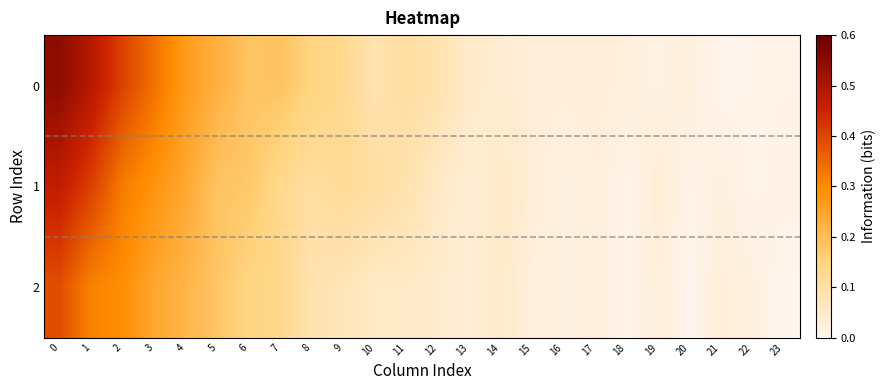

Rank the series by their maximum value, from highest to lowest.

0, 1, 2